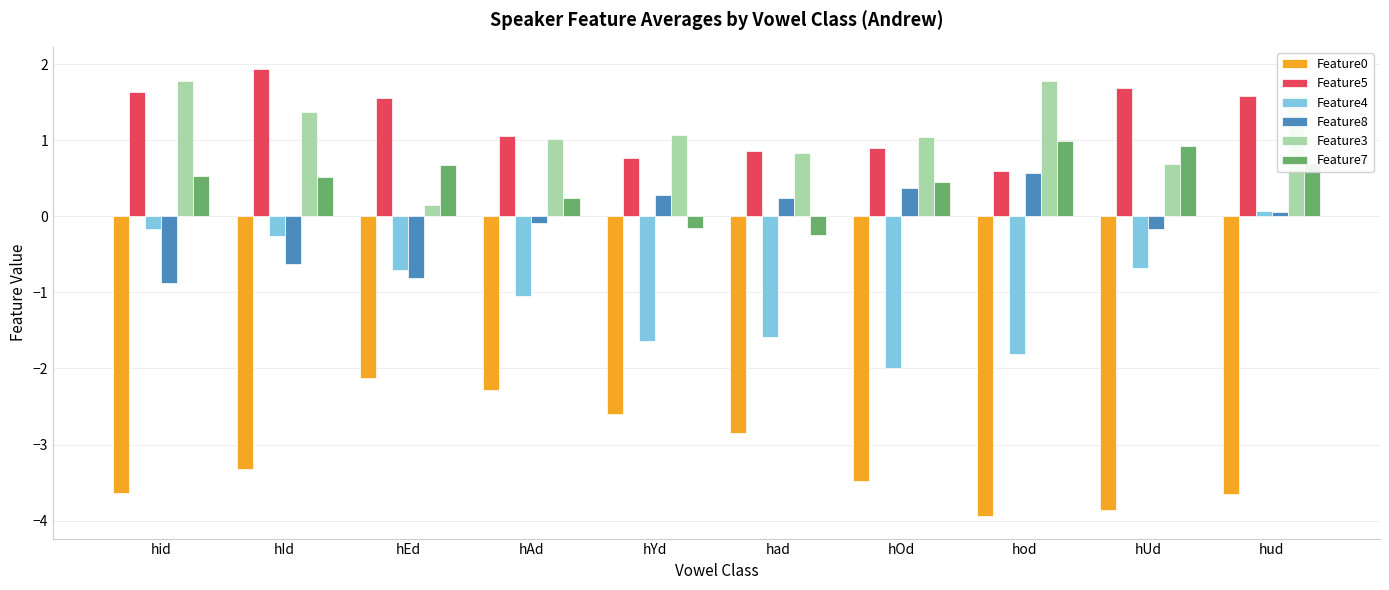

The Feature0 series shows -3.9 at hod. True or false?

True